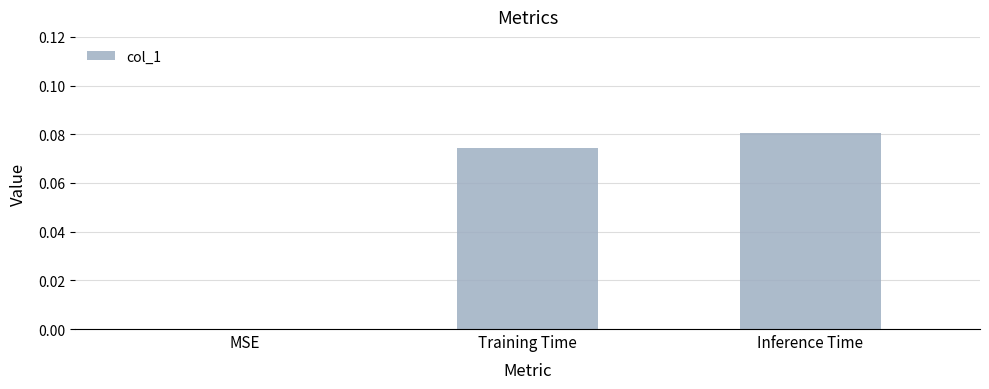

Is it true that the value at Inference Time is 0.0?

False